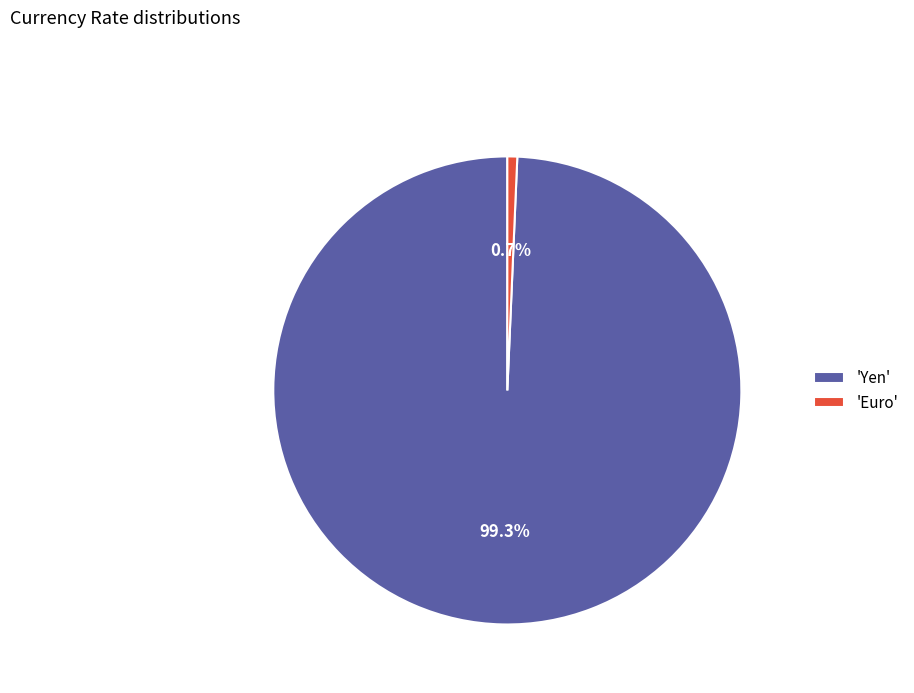

How many slices are in this pie chart?

2